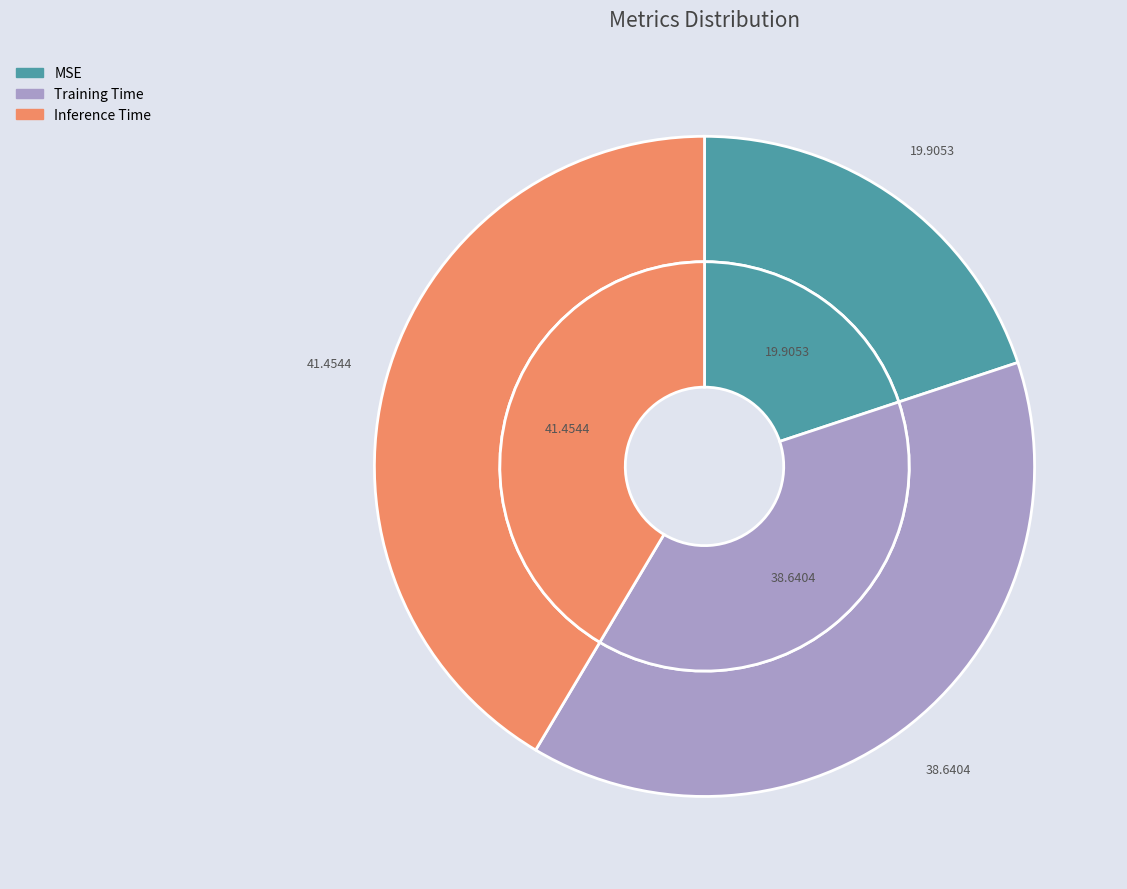

To the nearest percent, what percentage of the pie is MSE?

20%